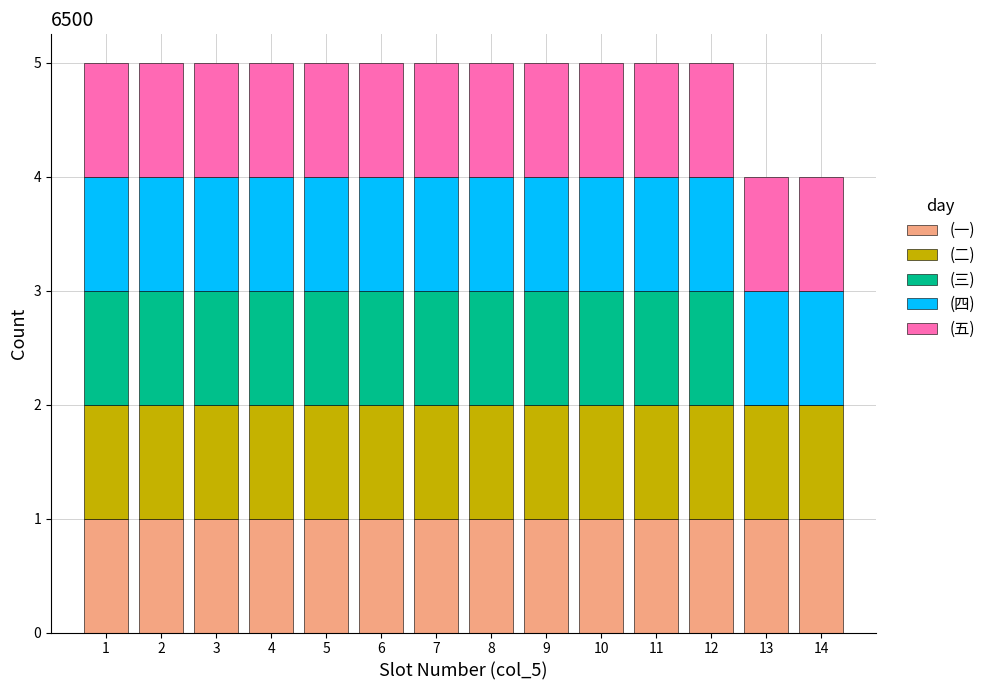

What is the total height of the stacked bar covering 7.5 to 8.5 on the x-axis? The values are not printed on the chart, so give them approximately, as read against the axis.

5